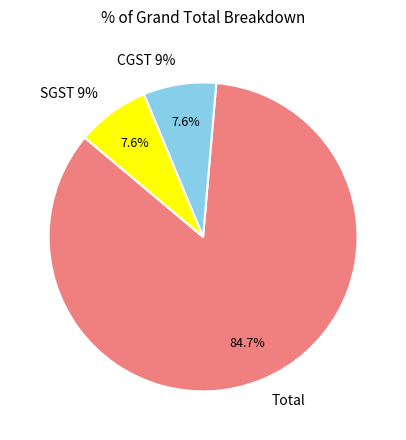

What is the largest slice in the pie chart?

Total